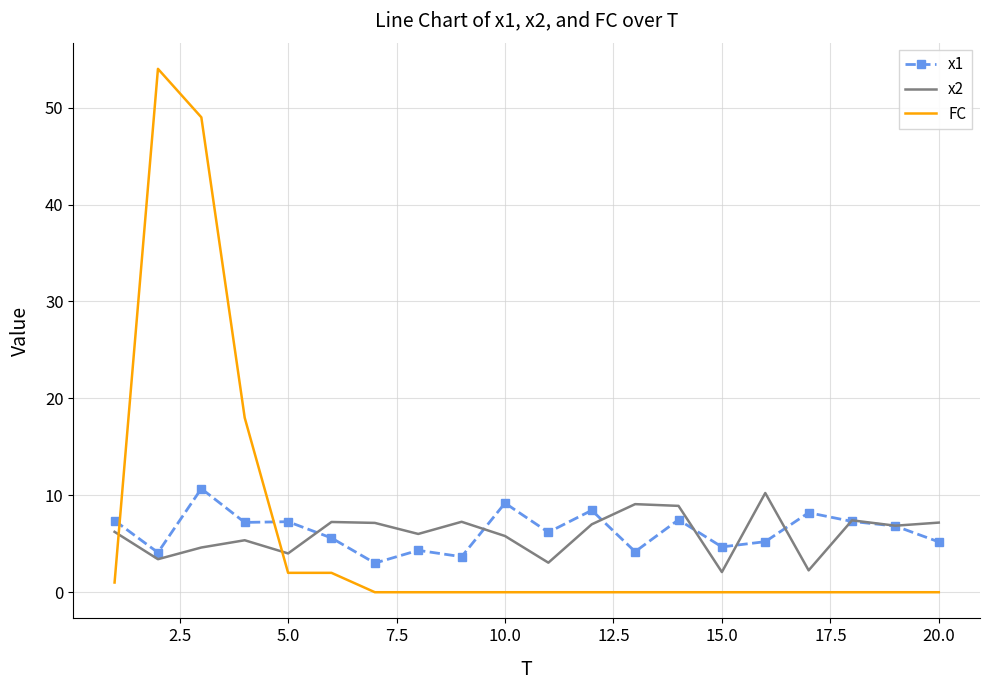

True or false: FC and x2 intersect in this chart.

True